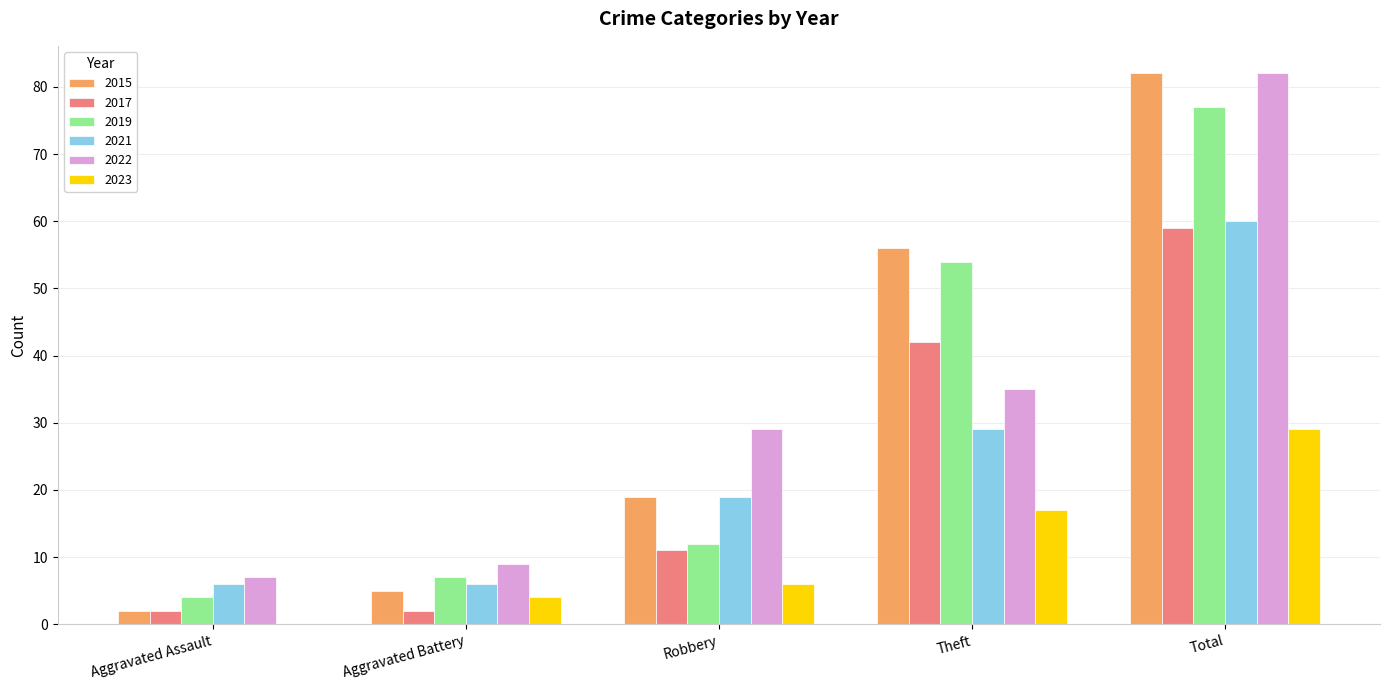

True or false: 2021 has a value of 6 at Robbery.

False